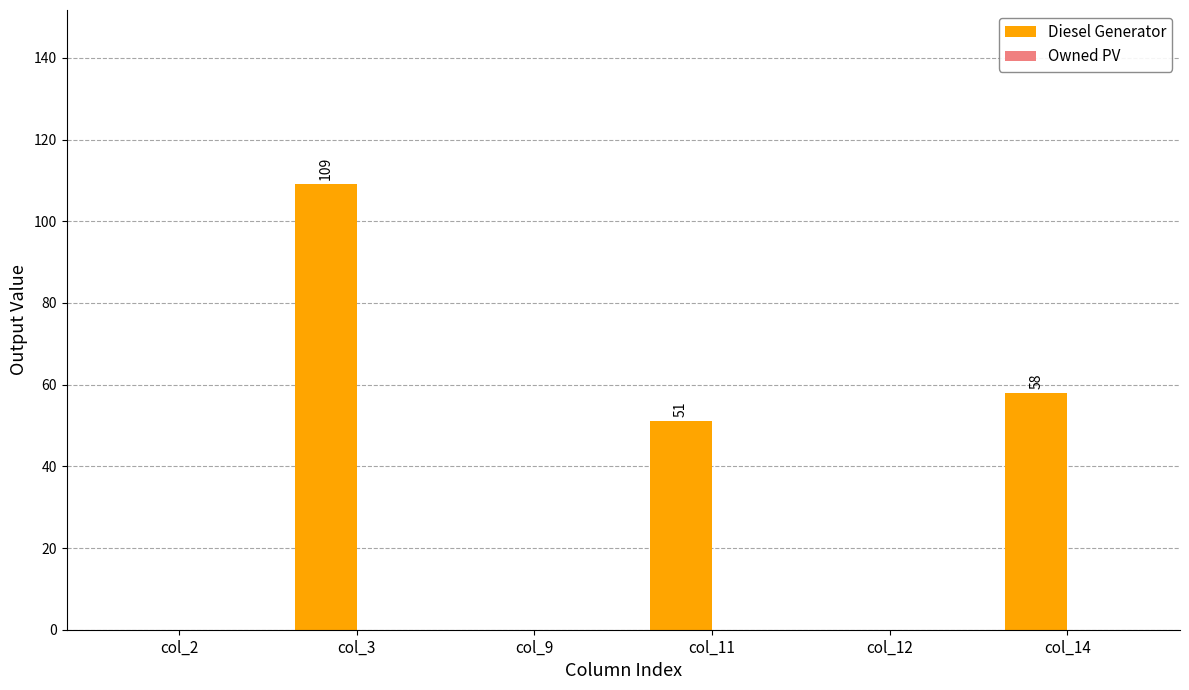

What is the change in value from col_2 to col_3?

+109